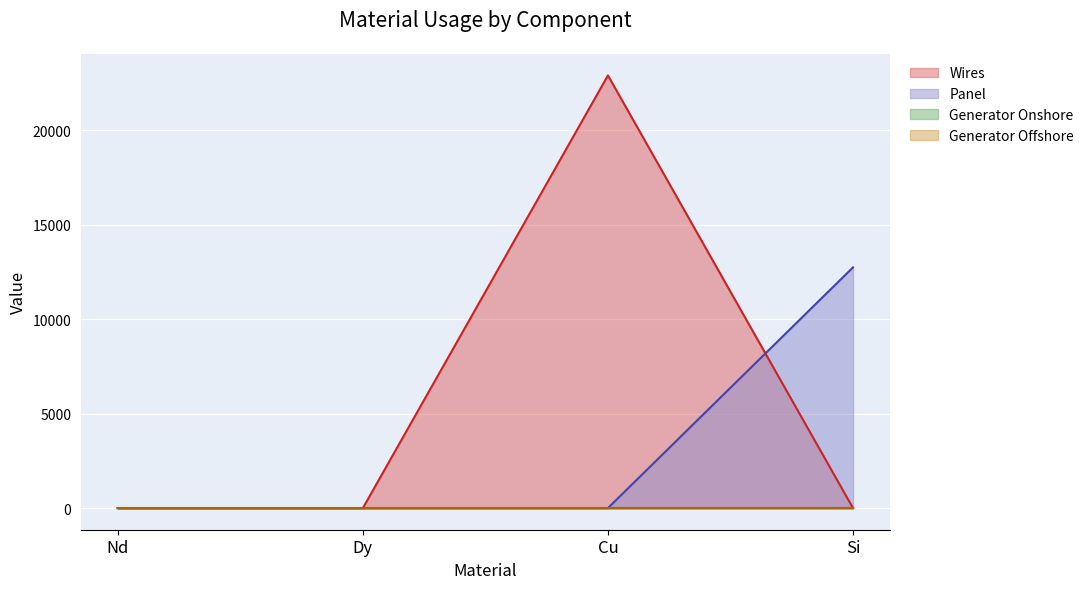

Where do Wires and Panel first cross each other?

Cu and Si